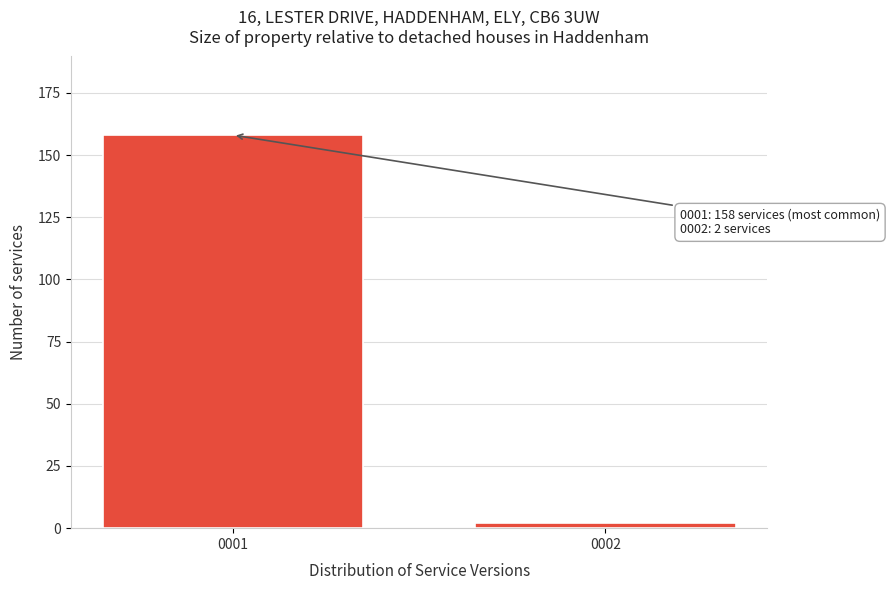

Reading right to left, transcribe all the data shown in this chart.

2	158